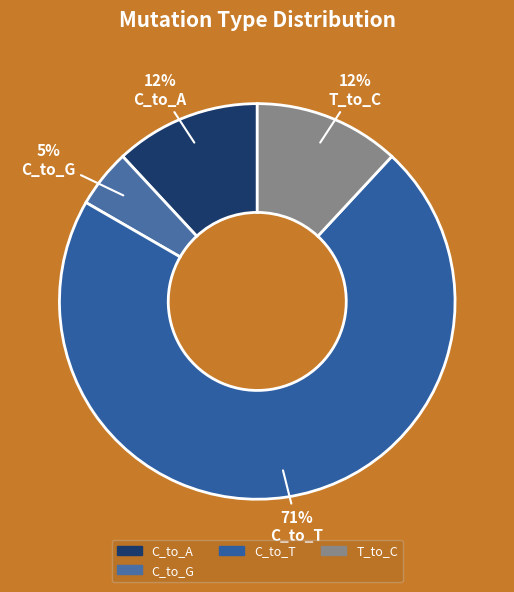

Does C_to_T account for over 50% of the chart?

Yes